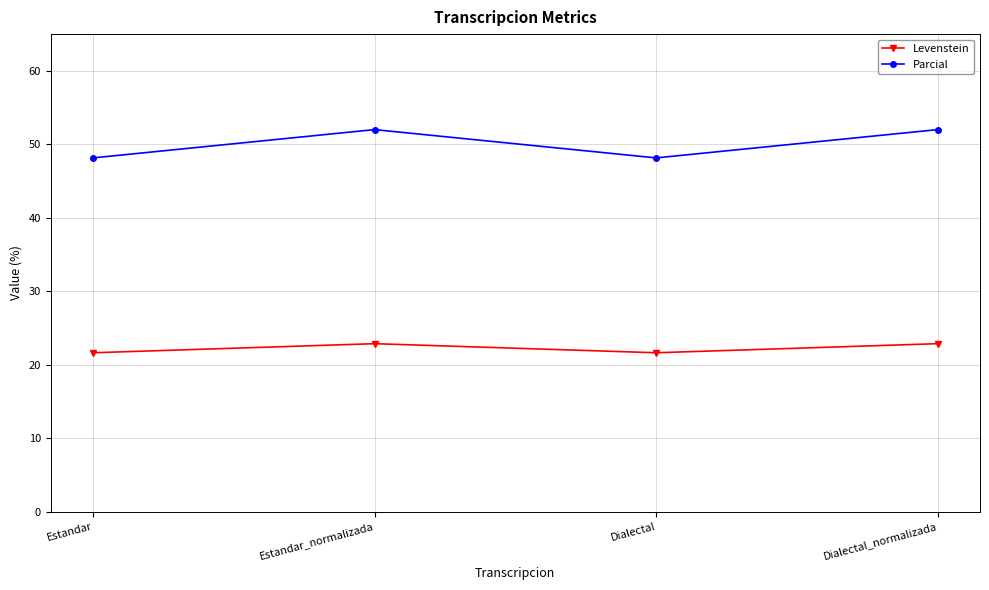

List the series in order of their peak value, highest first.

Parcial, Levenstein